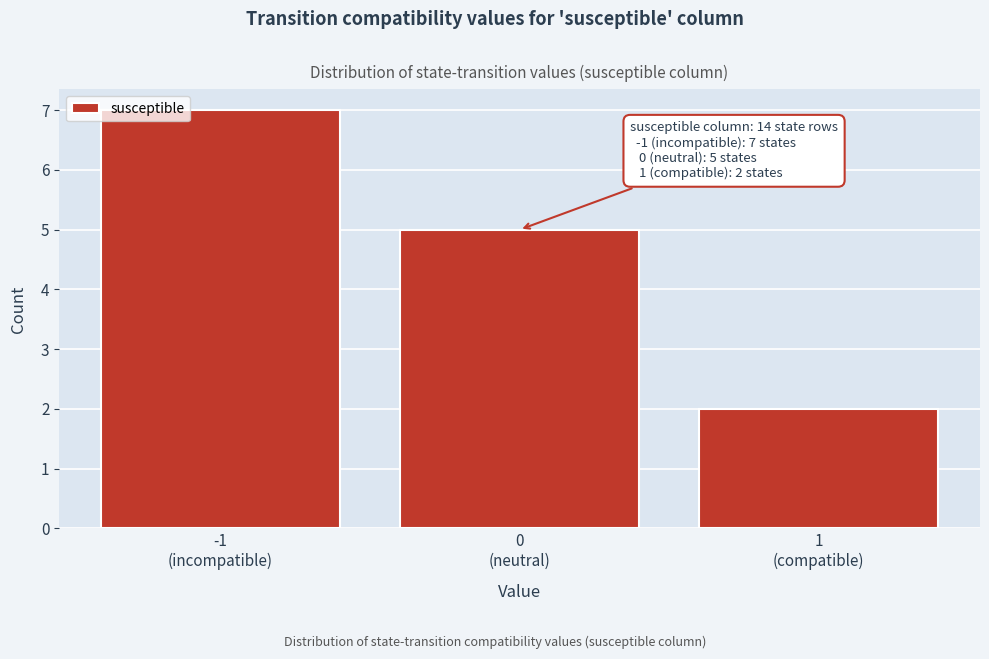

Reading left to right, list all the values displayed in this chart.

7	5	2